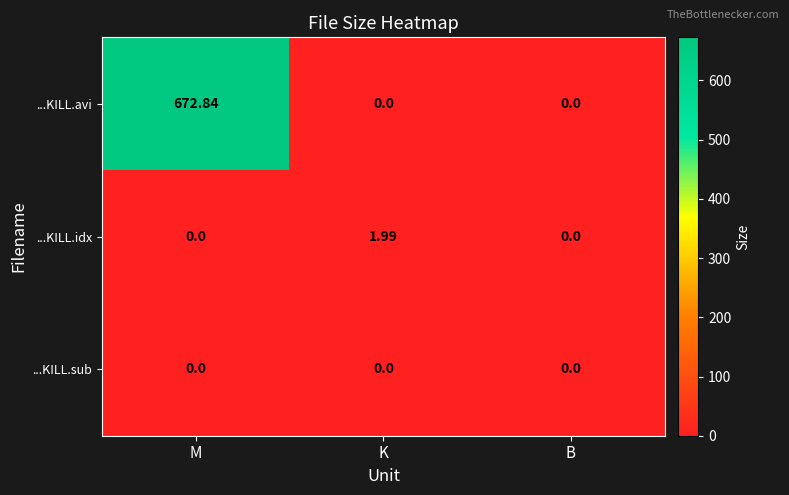

At which label does ...KILL.idx reach its peak?

K